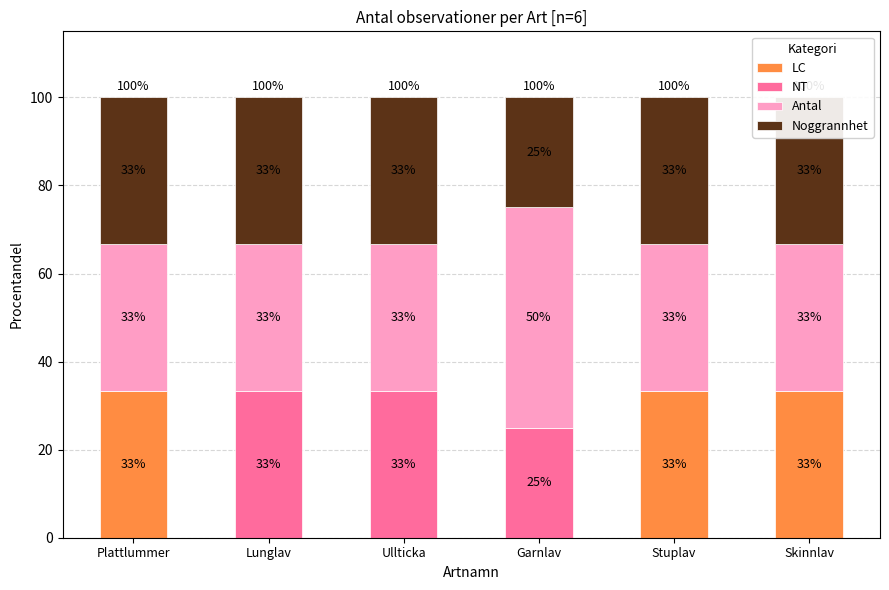

How many positive values does the NT series have?

3